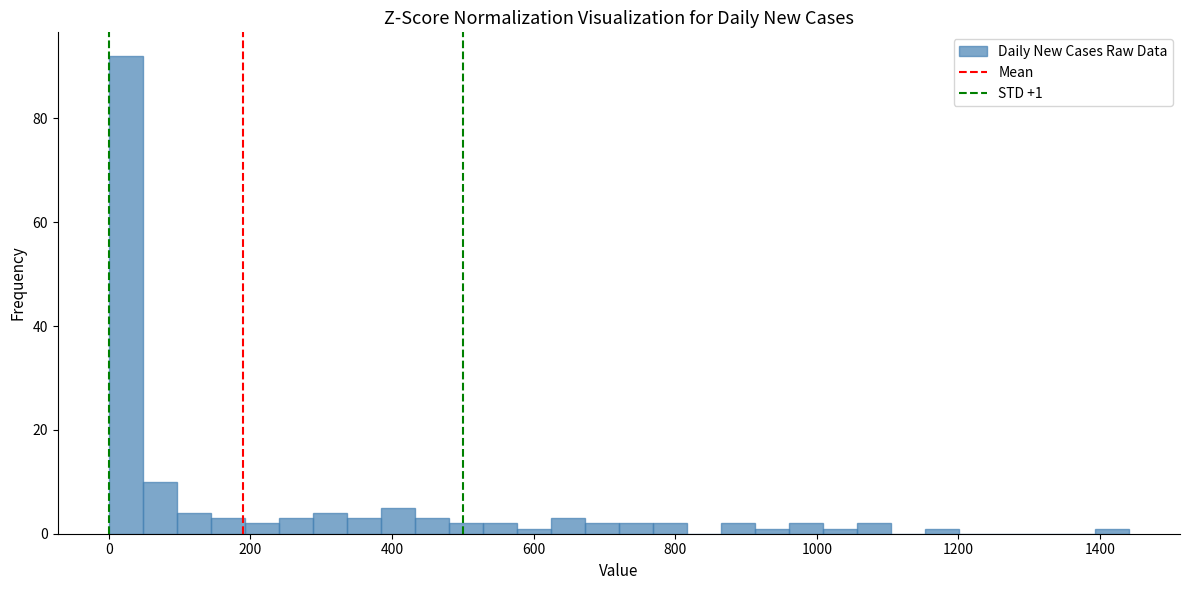

Read against the x-axis, roughly where is the centre of the tallest bar?

20